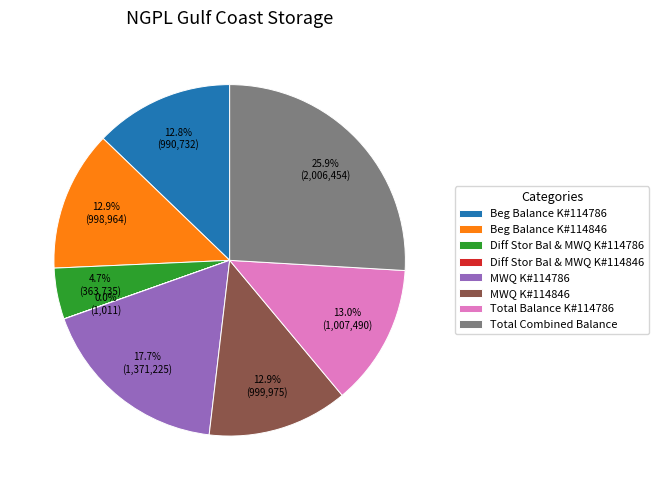

Is there a majority slice in this chart?

No